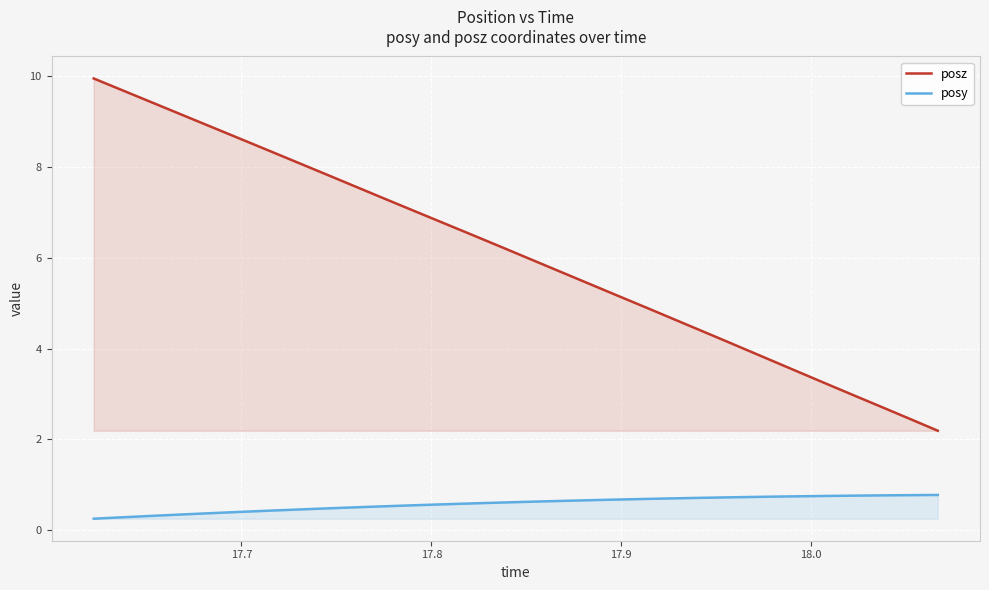

Rank the series by their maximum value, from lowest to highest.

posy, posz